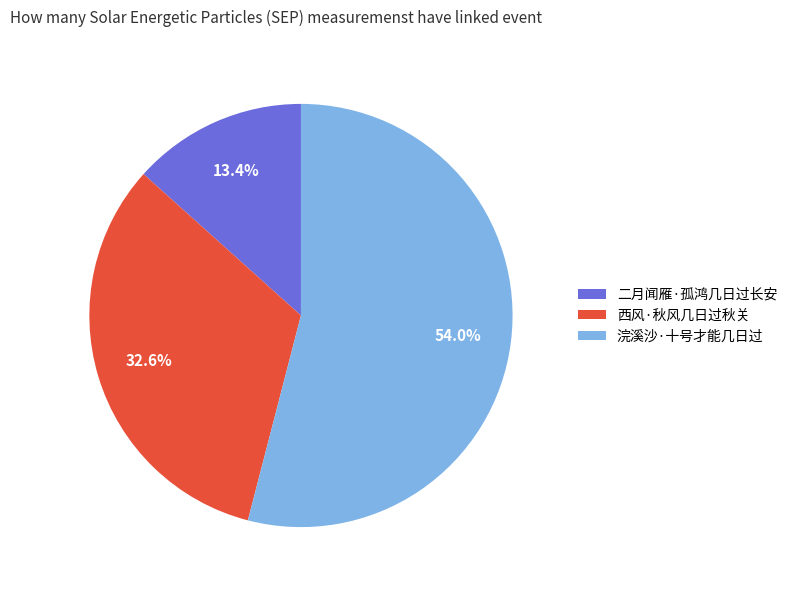

How many segments does this pie chart have?

3